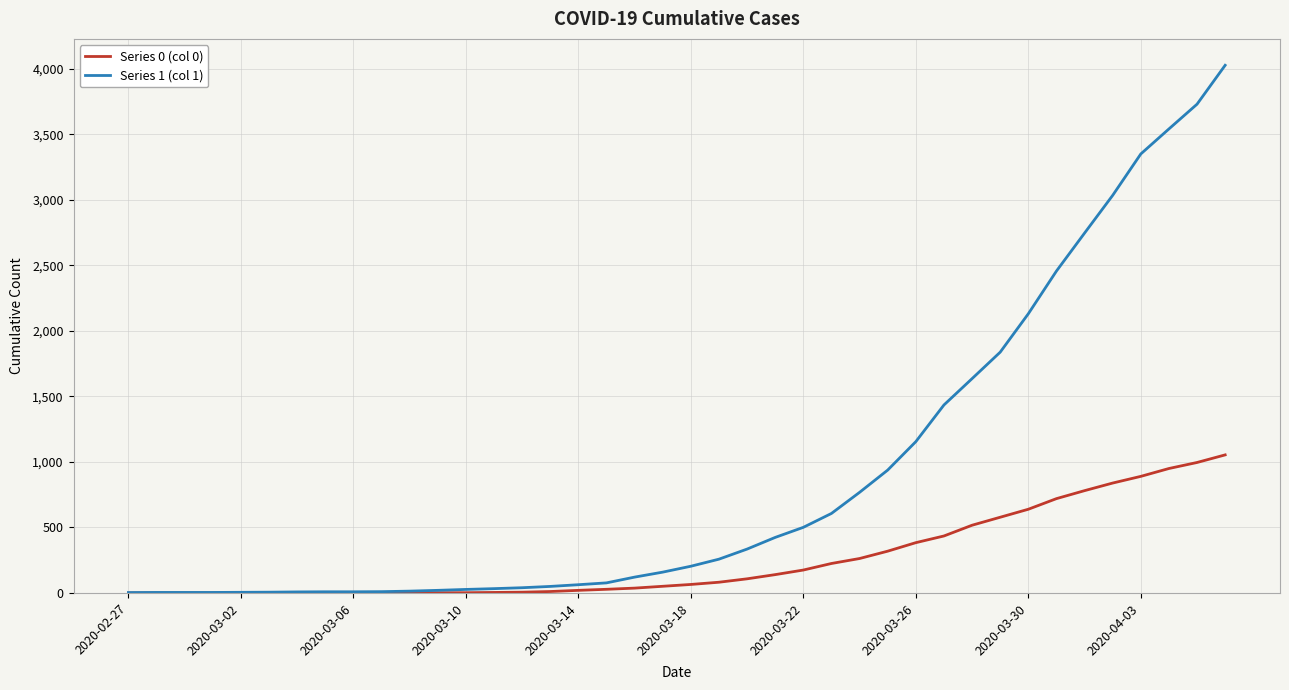

Which series has the largest range (max minus min)?

Series 1 (col 1)